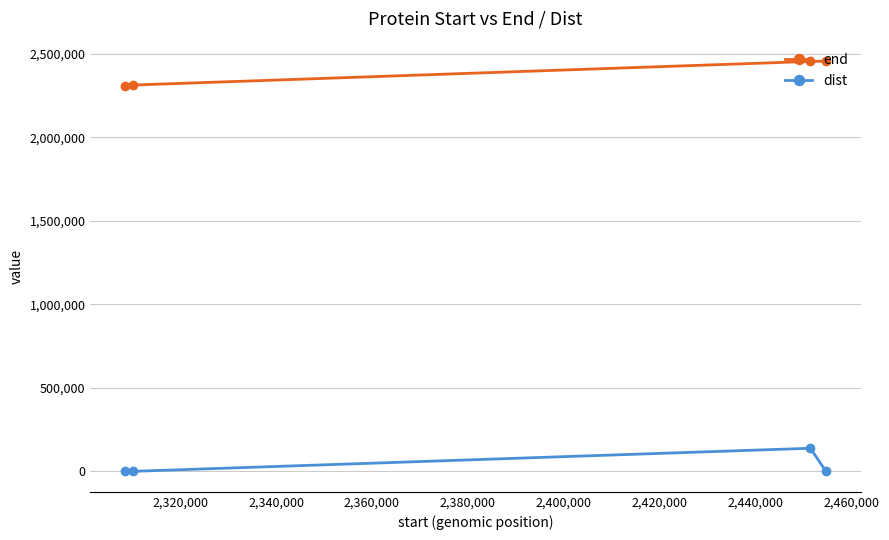

True or false: dist has more than 0 points higher than both neighbors.

True